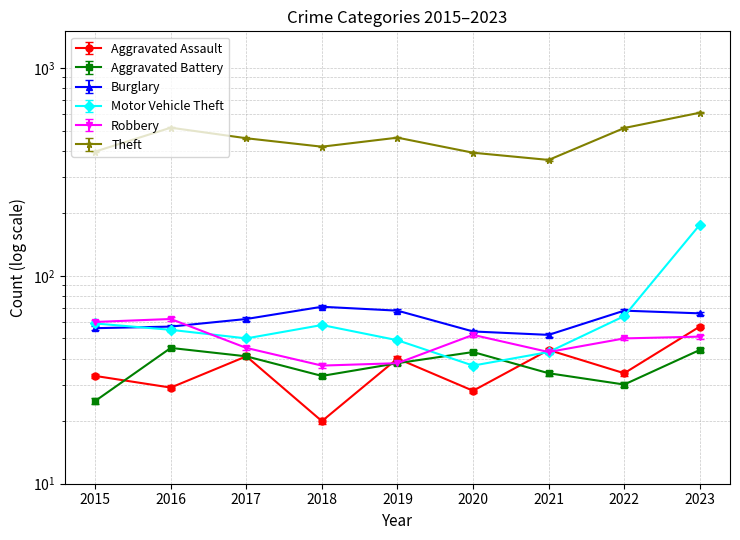

Where is Motor Vehicle Theft nearest to the value 106?

2022